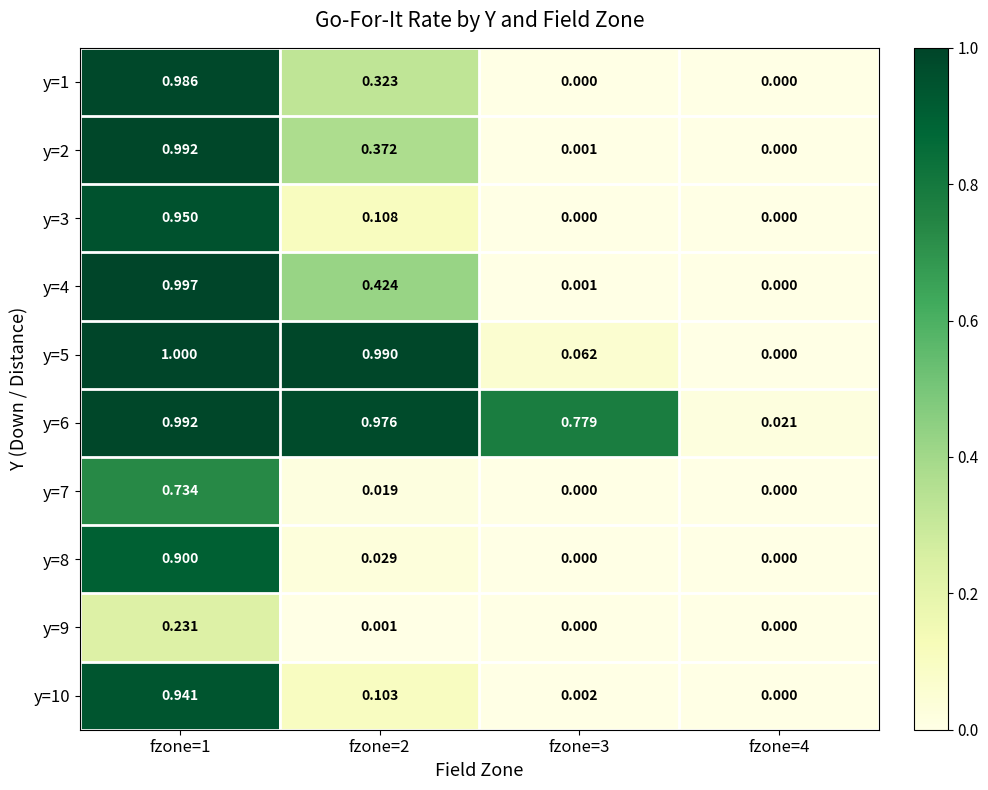

Is the value of y=6 at fzone=4 greater than the value of y=3 at fzone=2?

No